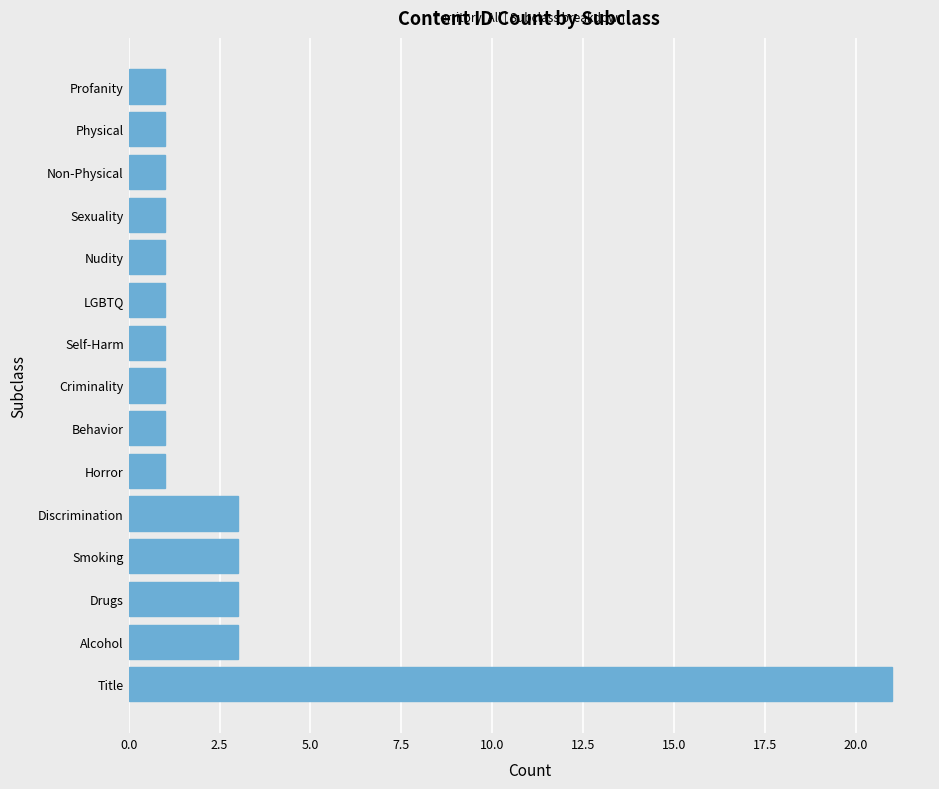

What is the difference between the maximum and second lowest values?

20